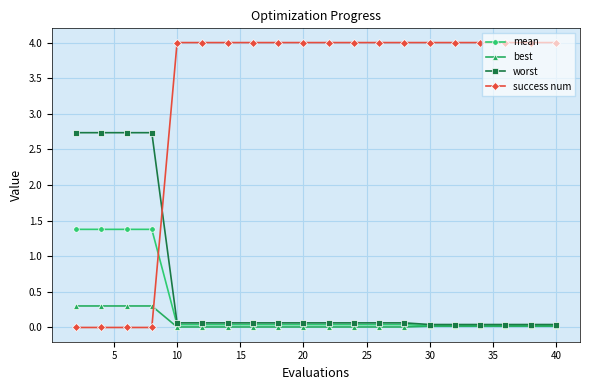

Which series has the largest range (max minus min)?

success num